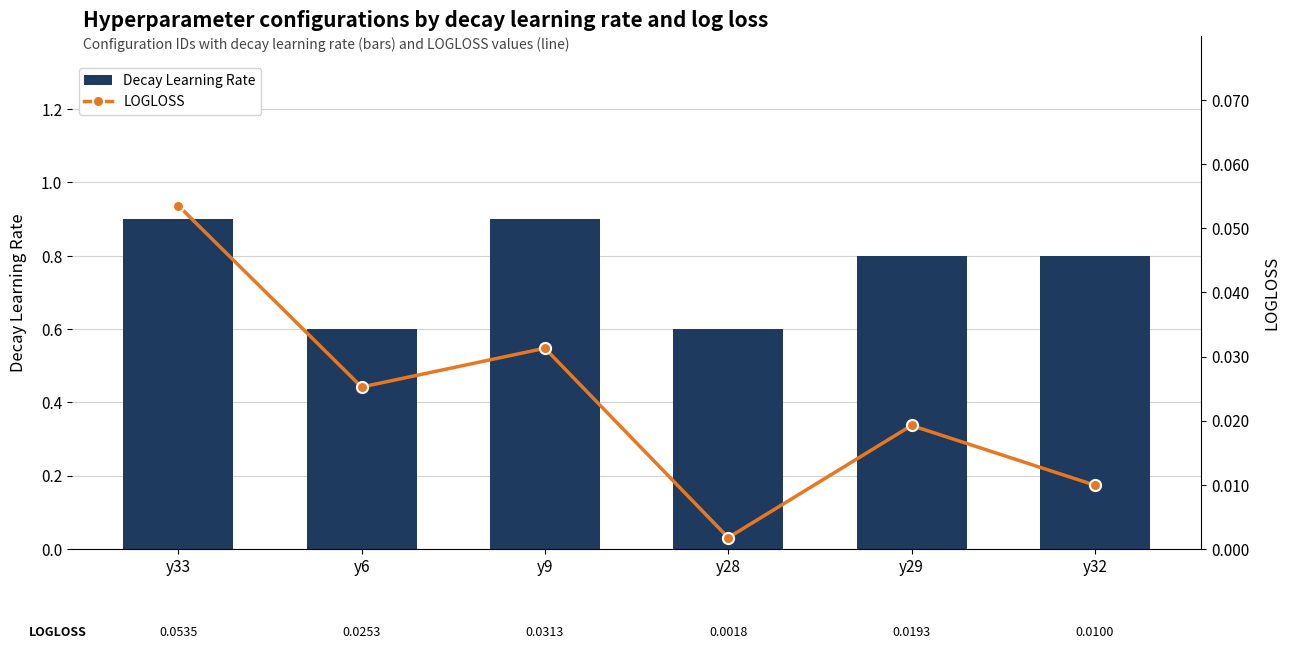

At which category does the chart reach its minimum across all series?

y28